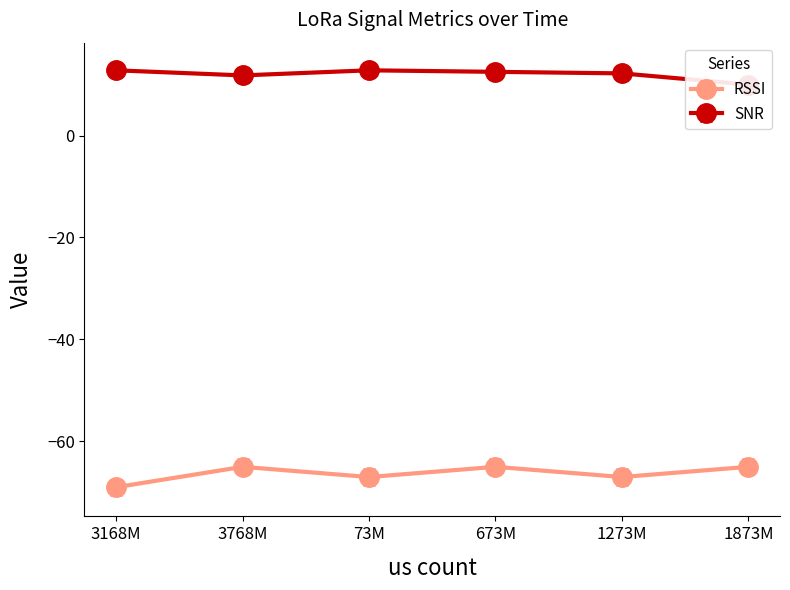

True or false: RSSI has more than 0 points higher than both neighbors.

True